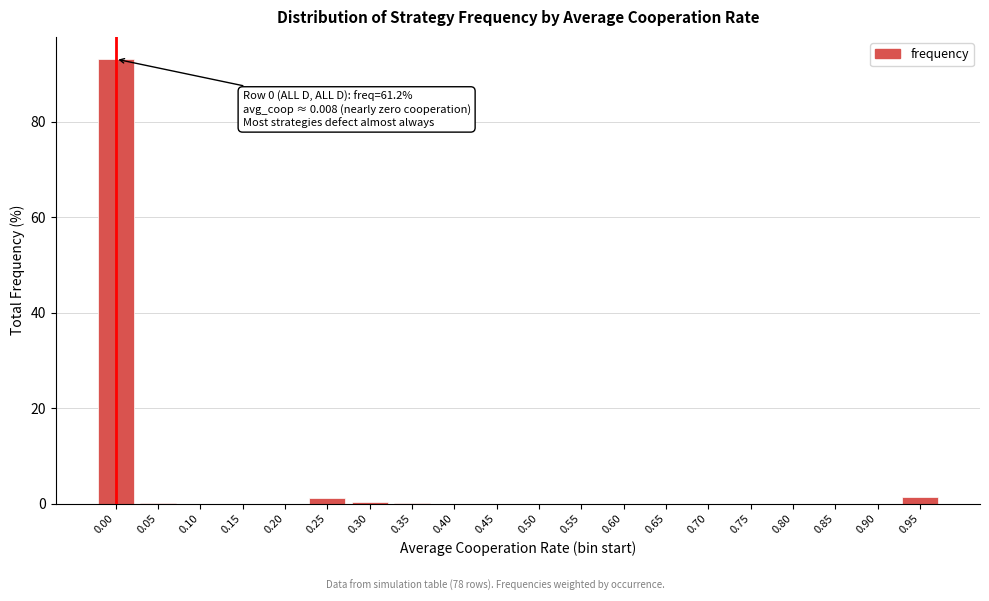

The value at 0.00 is 93.1. True or false?

True